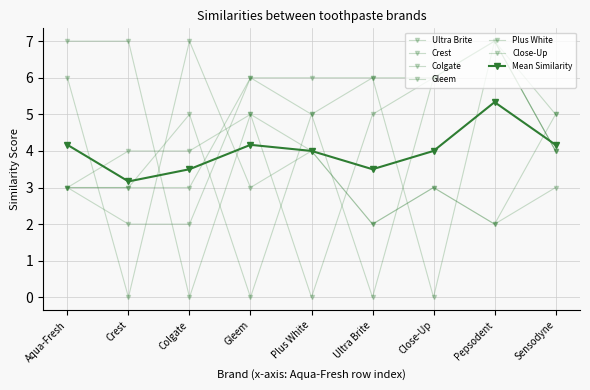

Reading left to right, transcribe all the data shown in this chart.

Ultra Brite: 3	2	2	6	5	0	6	7	4
Crest: 6	0	7	3	4	2	3	2	3
Colgate: 7	7	0	5	4	2	3	2	5
Gleem: 3	3	5	0	5	6	6	7	4
Plus White: 3	4	4	5	0	5	6	7	4
Close-Up: 3	3	3	6	6	6	0	7	5